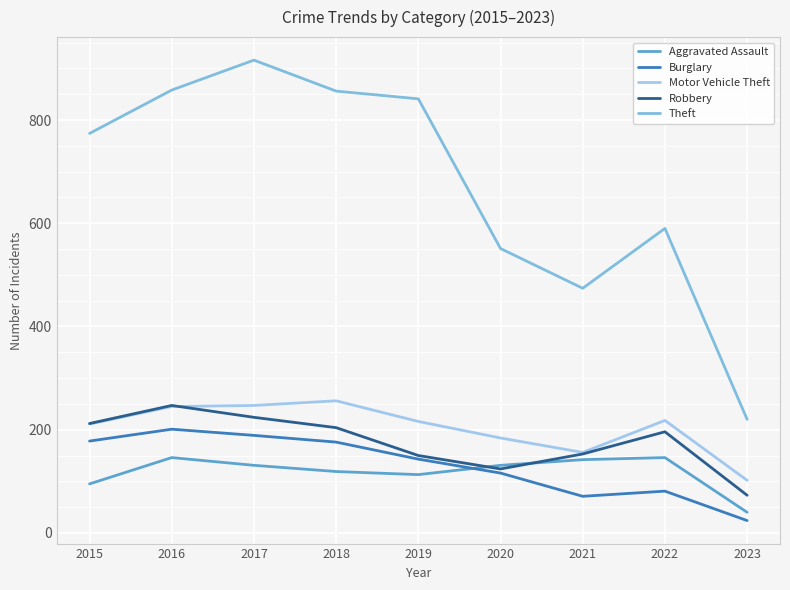

True or false: Theft and Robbery intersect in this chart.

False